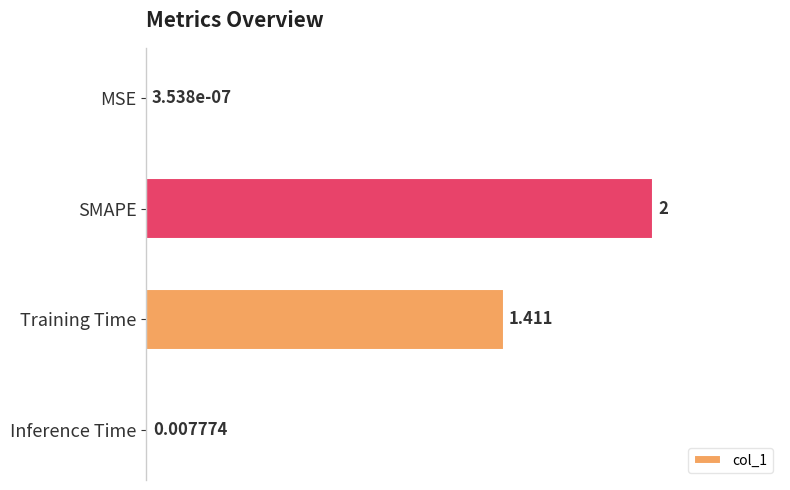

Which has a higher value, SMAPE or MSE?

SMAPE